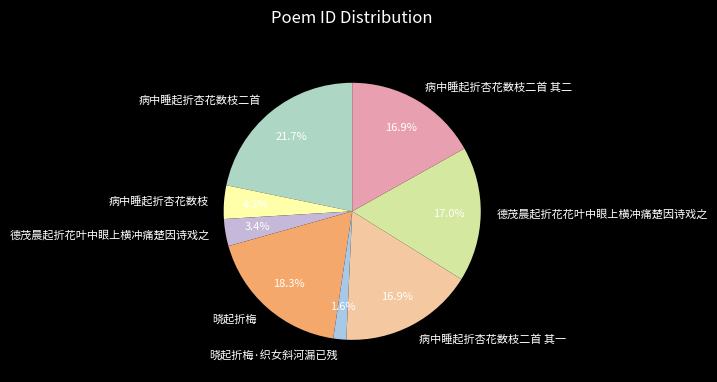

True or false: 病中睡起折杏花数枝二首 其一 accounts for 3% of the total.

False